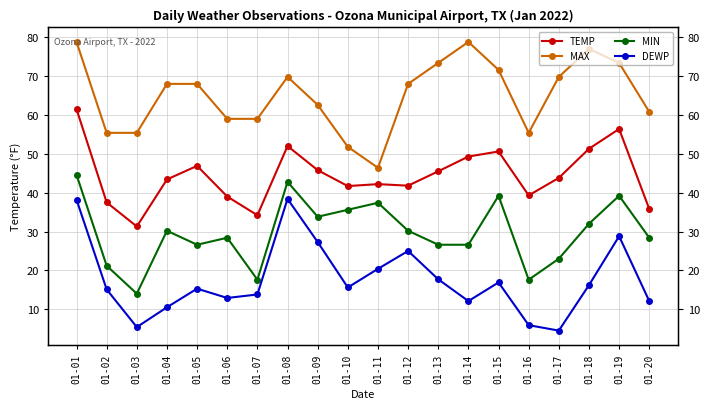

True or false: MAX has a value of 14.4 at 01-08.

False